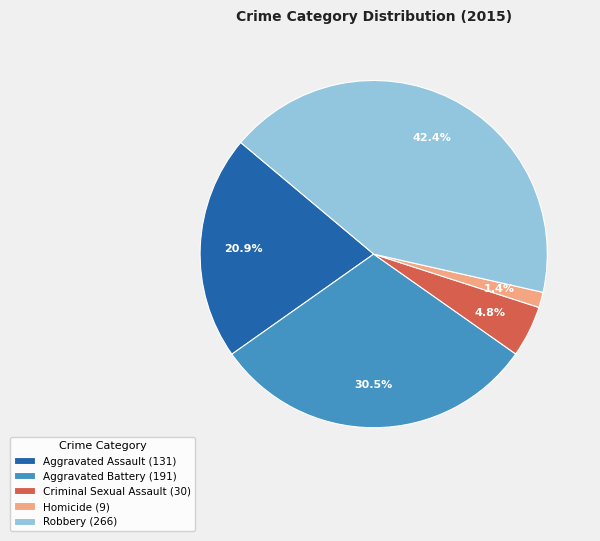

Between Aggravated Assault and Aggravated Battery, which is larger?

Aggravated Battery